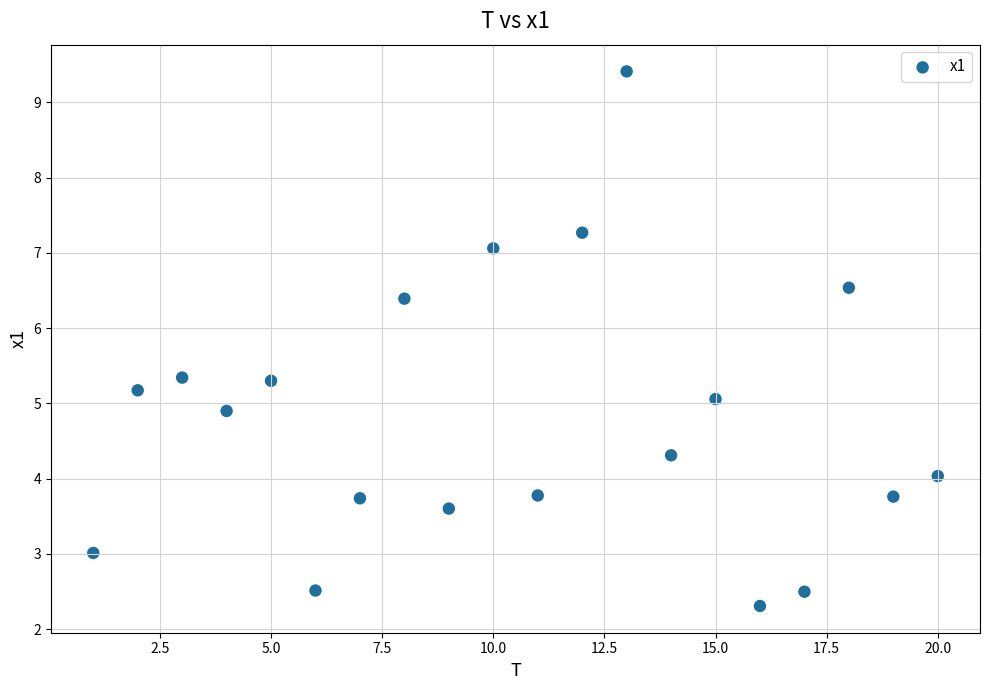

What is the range of Y values (max minus min)?

7.1